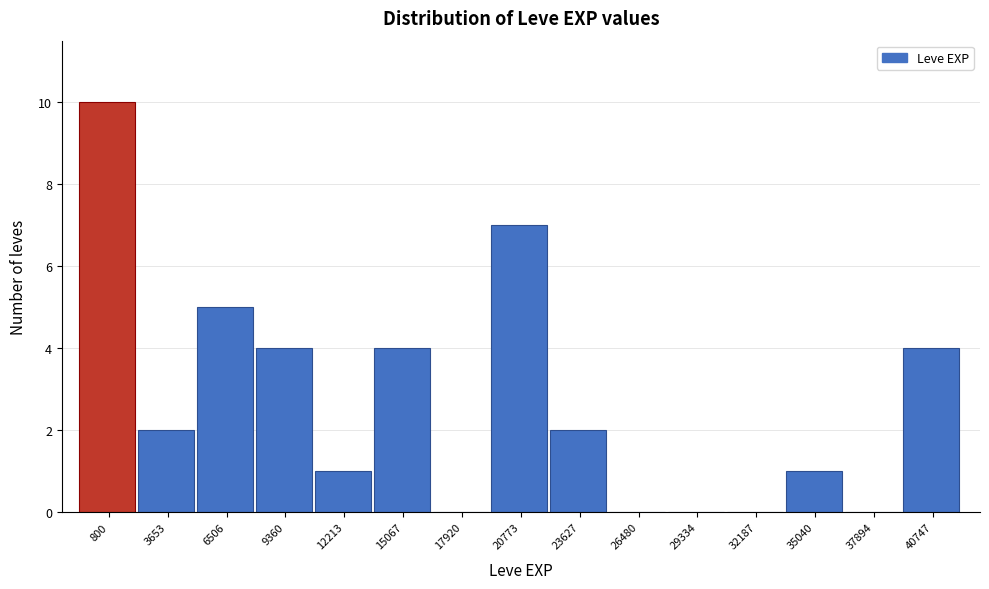

Reading left to right, extract all data points from this chart.

800=10	3653=2	6506=5	9360=4	12213=1	15067=4	17920=0	20773=7	23627=2	26480=0	29334=0	32187=0	35040=1	37894=0	40747=4